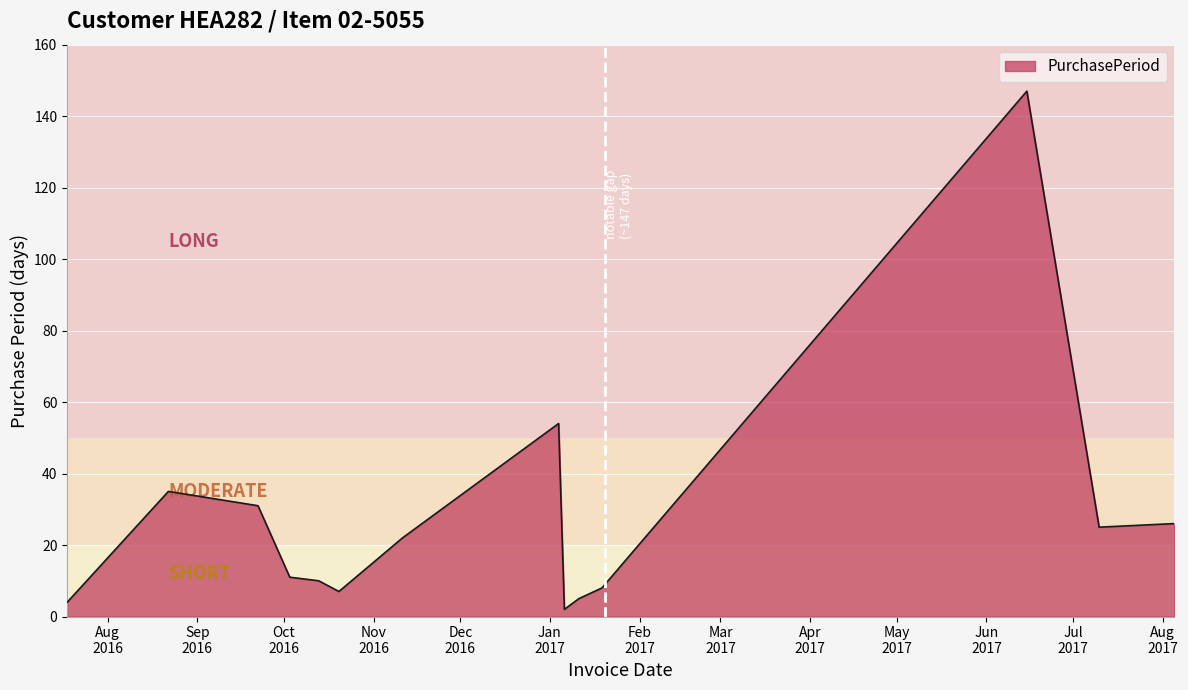

How many lines are shown in the chart?

1